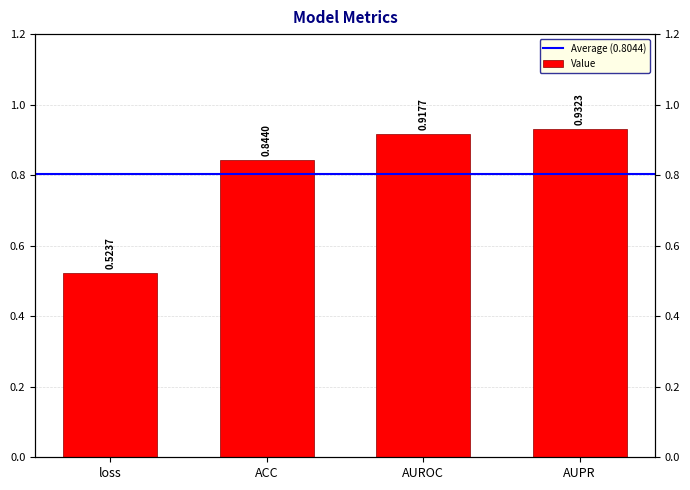

What is the smallest value displayed?

0.5